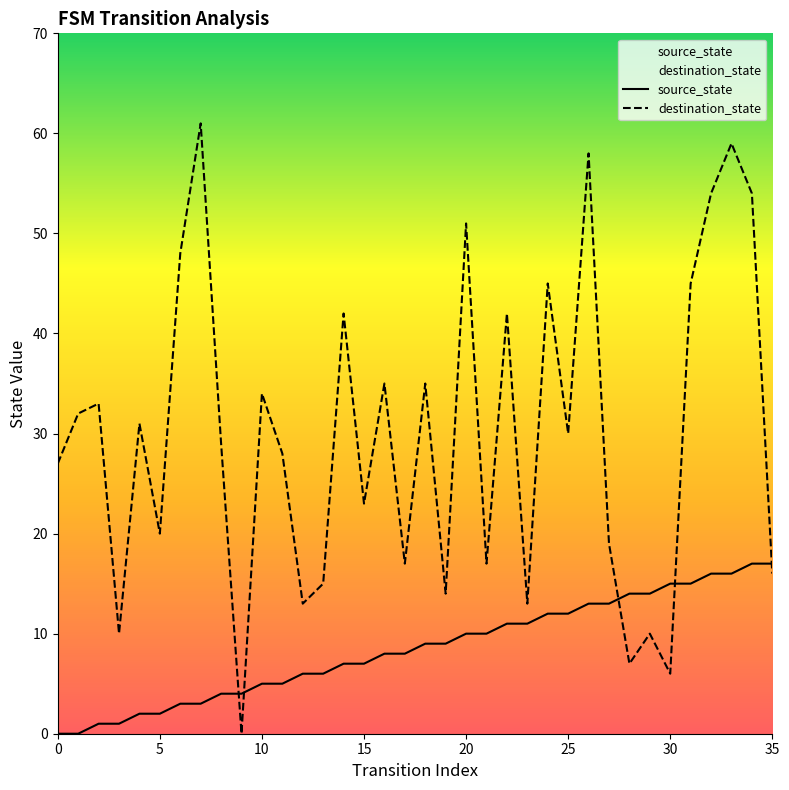

At how many categories does at least one series exceed 38?

11